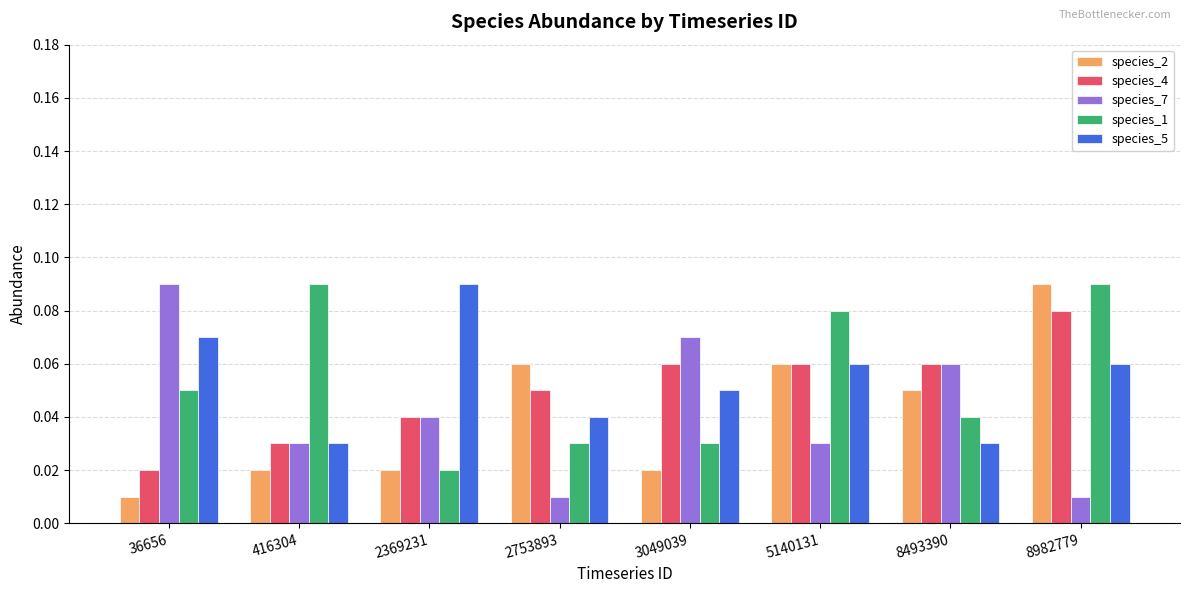

The value of species_5 at 8982779 is 0.0. True or false?

False